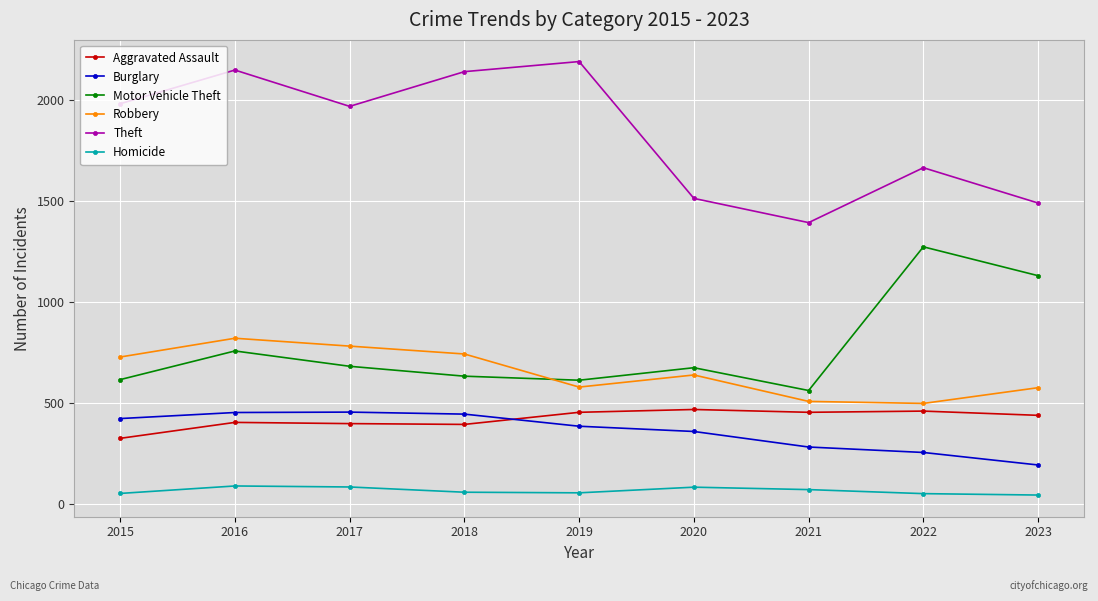

What is the greatest value displayed?

2190